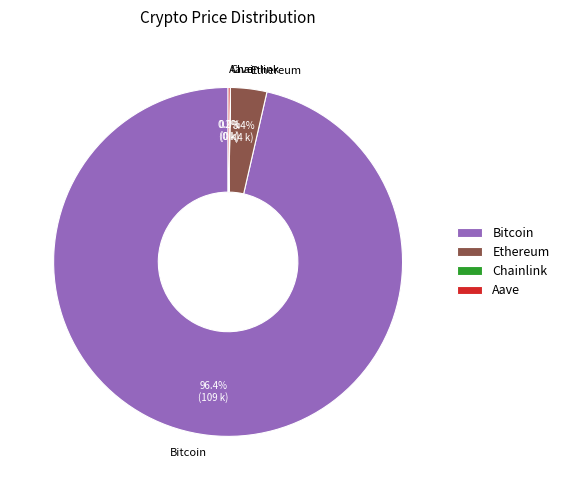

Combined, do Ethereum and Bitcoin account for over 50%?

Yes